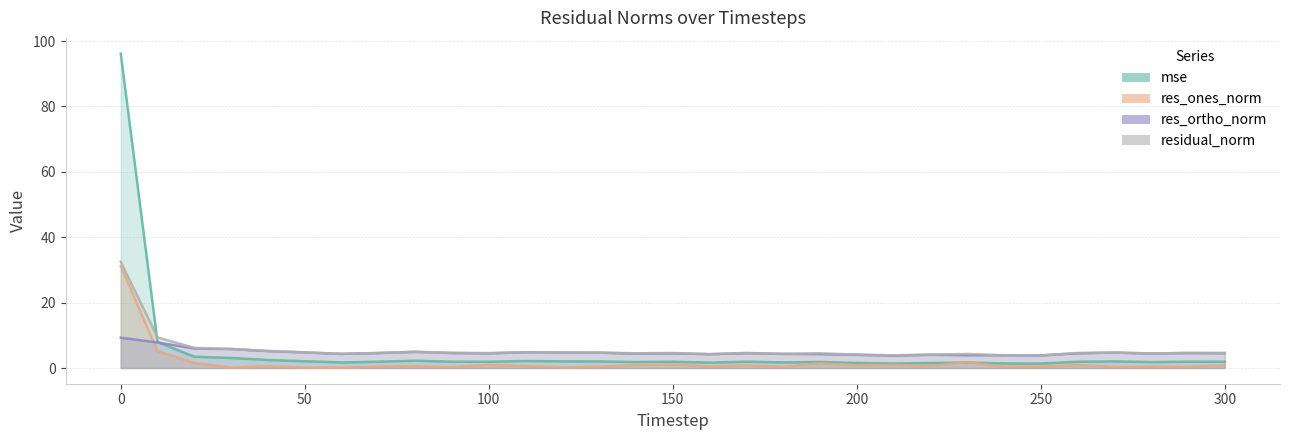

Reading left to right, extract all data points from this chart.

mse: 96.2	7.9	3.5	3.1	2.5	2.1	1.7	1.9	2.2	1.9	1.9	2.1	2.0	2.0	1.8	1.9	1.6	1.9	1.7	1.8	1.5	1.4	1.5	1.7	1.4	1.4	1.9	2.0	1.8	1.9	1.9
res_ones_norm: 31.2	5.1	1.6	0.1	0.5	0.1	0.1	0.4	0.5	0.2	1.0	0.6	0.2	0.4	0.9	1.1	0.5	0.8	0.4	1.4	0.9	1.0	0.7	1.8	0.4	0.5	0.9	0.3	0.5	0.4	0.8
res_ortho_norm: 9.3	7.8	6.0	5.8	5.2	4.8	4.3	4.6	4.9	4.6	4.5	4.8	4.7	4.7	4.4	4.5	4.2	4.5	4.3	4.3	4.0	3.8	4.0	3.9	3.9	3.8	4.5	4.7	4.4	4.6	4.5
residual_norm: 32.5	9.3	6.2	5.8	5.2	4.8	4.3	4.6	5.0	4.6	4.6	4.8	4.7	4.7	4.5	4.6	4.2	4.6	4.3	4.5	4.1	3.9	4.1	4.3	3.9	3.9	4.6	4.7	4.5	4.6	4.6